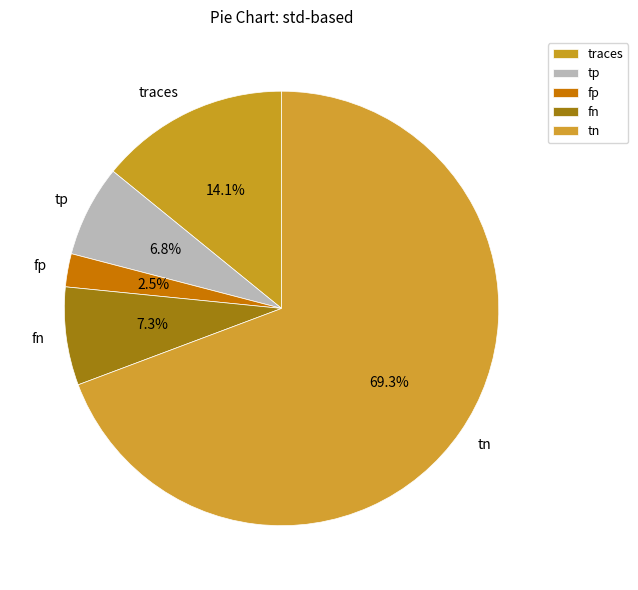

To the nearest percent, what is the difference between the largest and smallest slice percentages?

67%